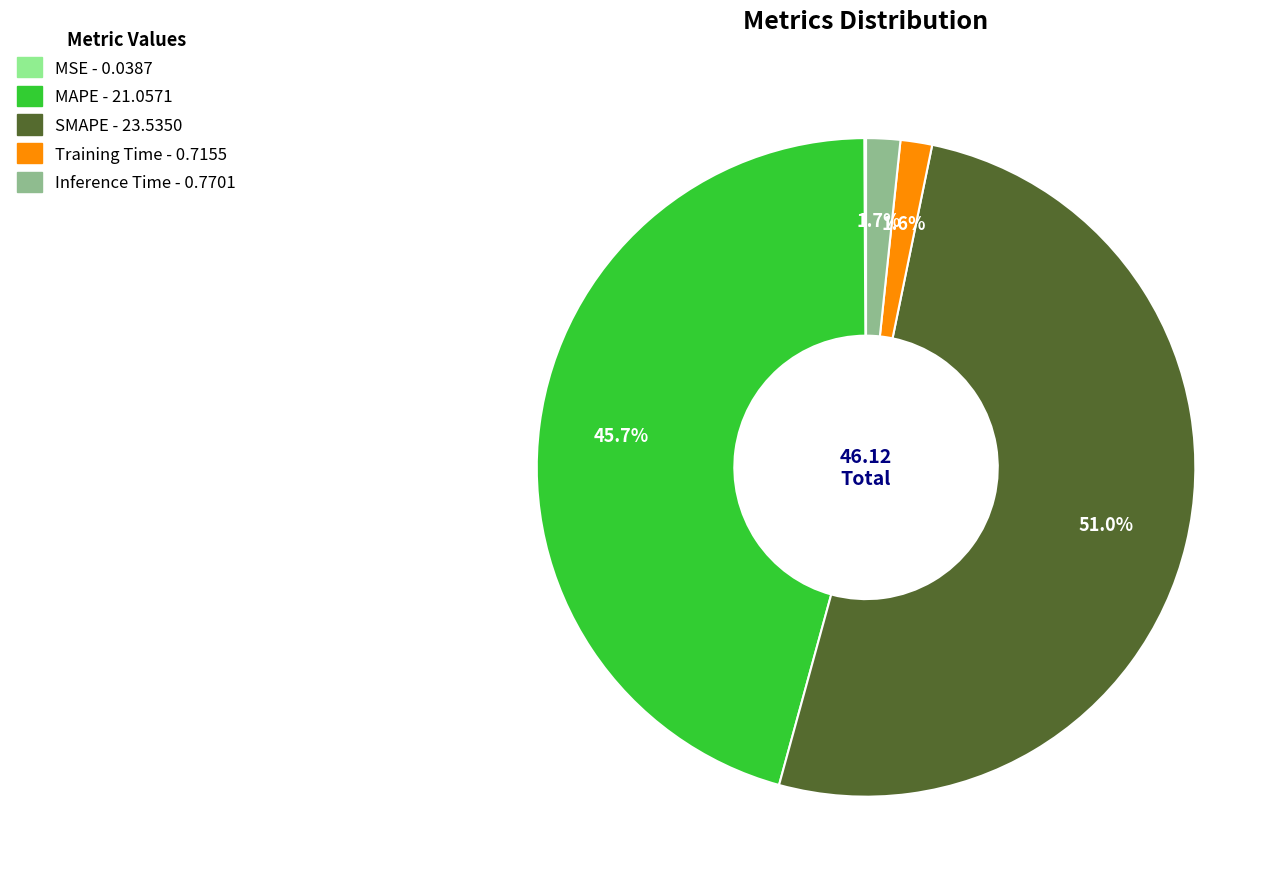

Which category has the biggest portion of the pie?

SMAPE